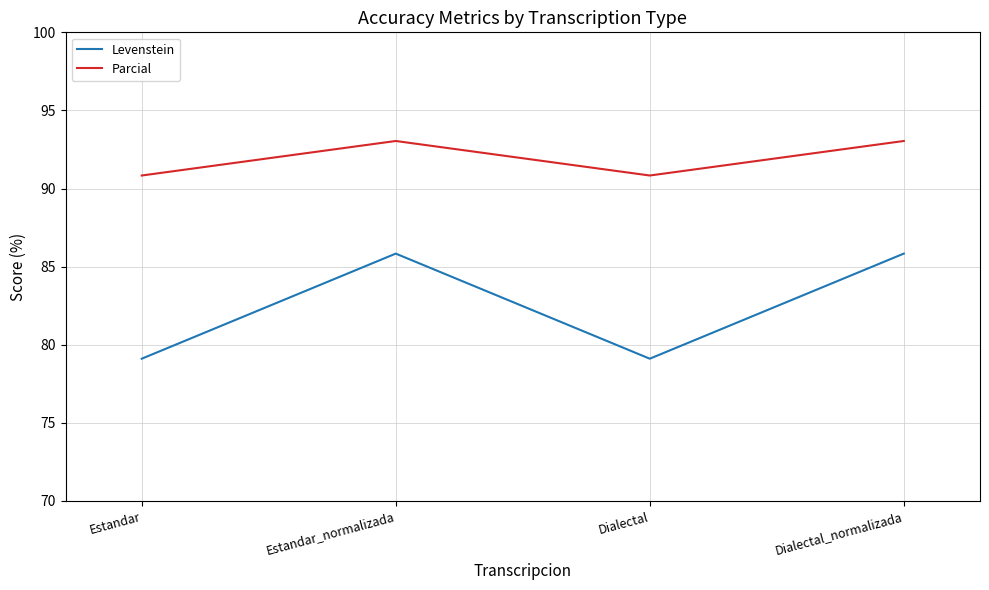

Count the number of categories in the chart.

4